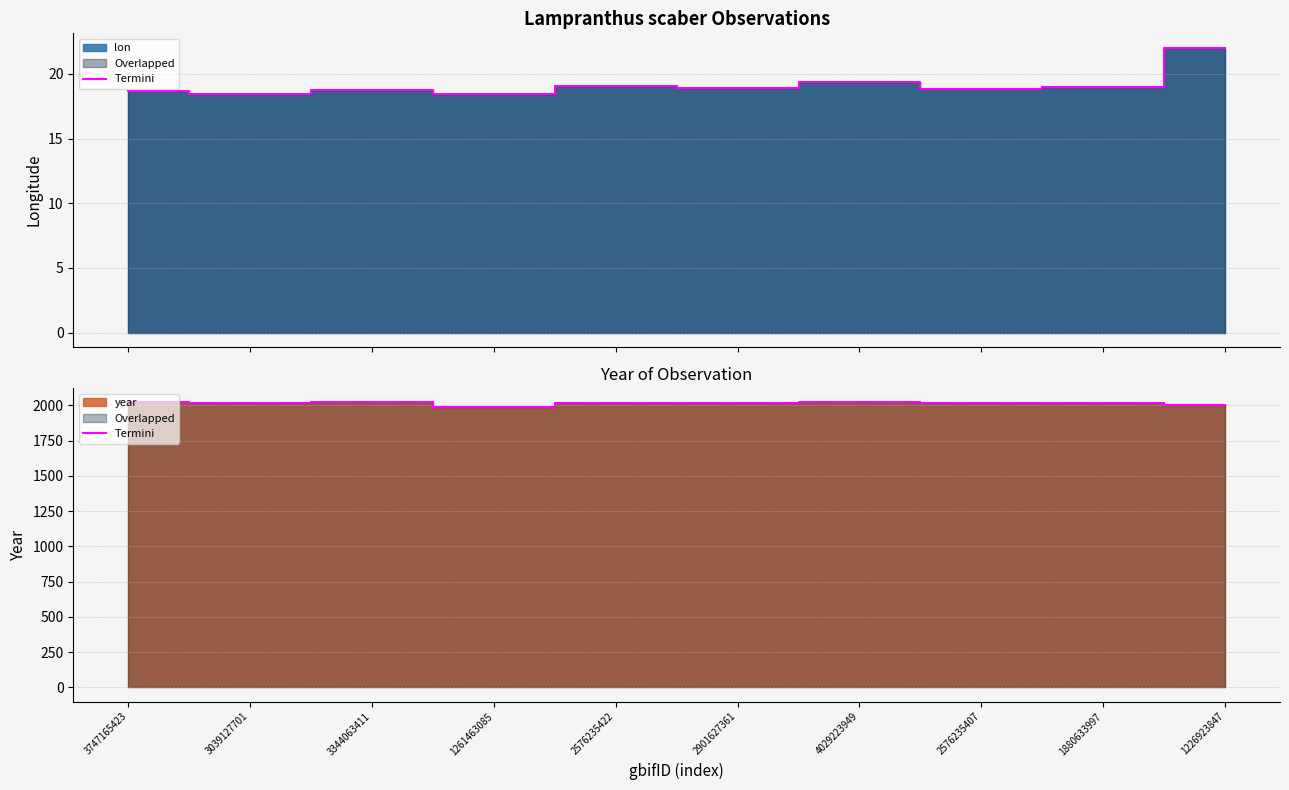

At which label does the data first exceed 2017?

3747165423